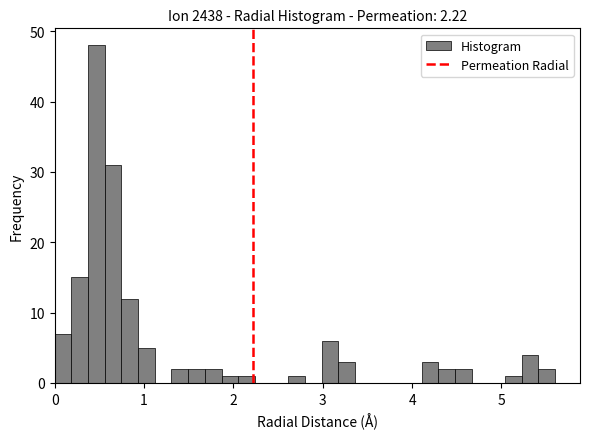

Around what value on the x-axis is the tallest bar? Give the approximate position of its centre, as read against the axis.

0.5